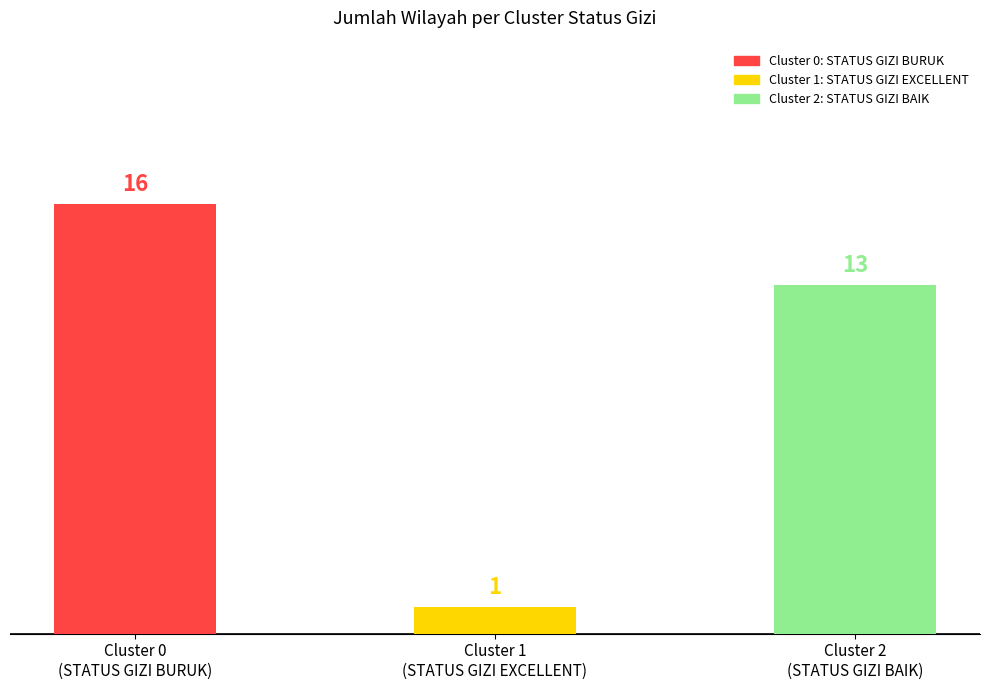

Count the values in the range 1 to 16.

3